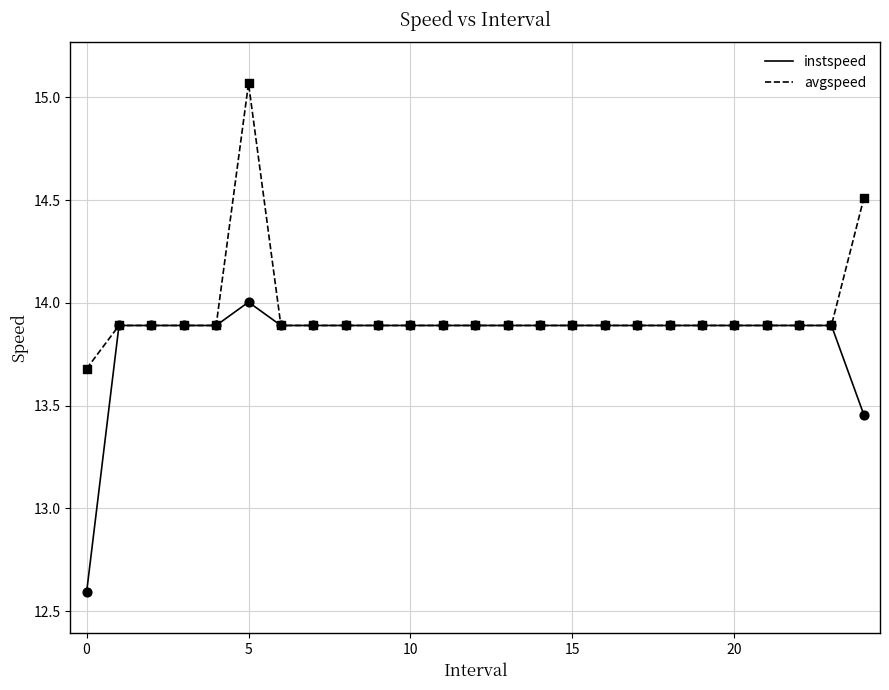

Which series has the largest total across all categories?

avgspeed